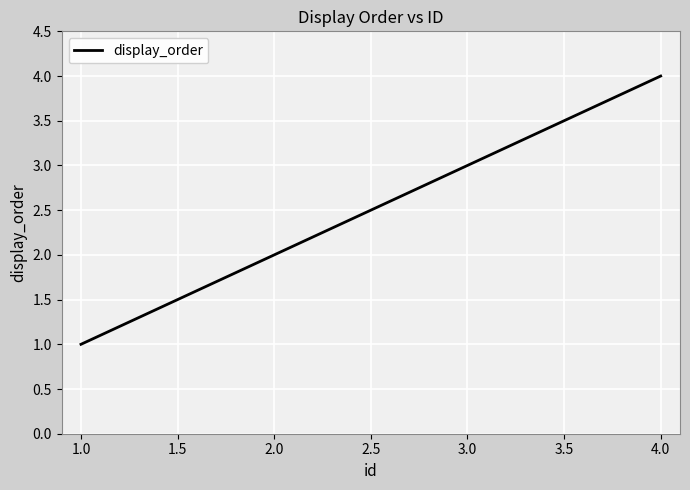

Rank the categories by value from highest to lowest.

4.0, 3.0, 2.0, 1.0